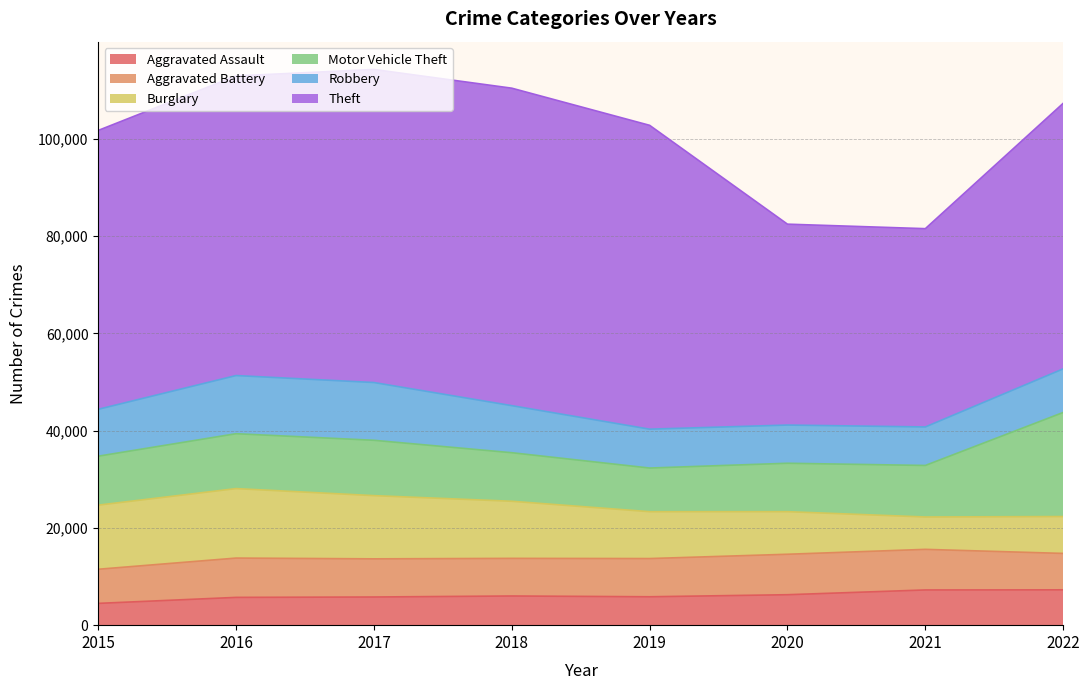

True or false: Aggravated Battery and Theft cross at least once.

False